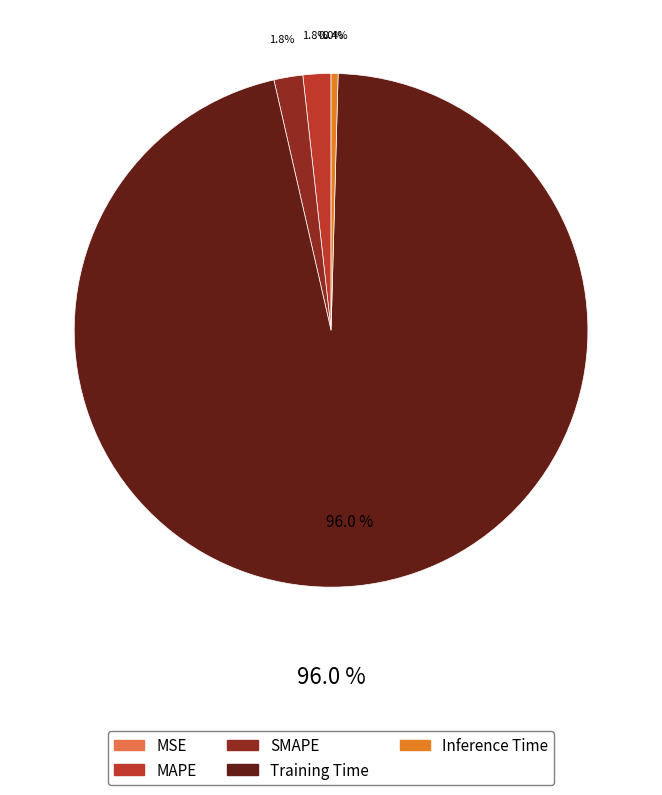

To the nearest percent, what percentage of the pie is SMAPE?

2%